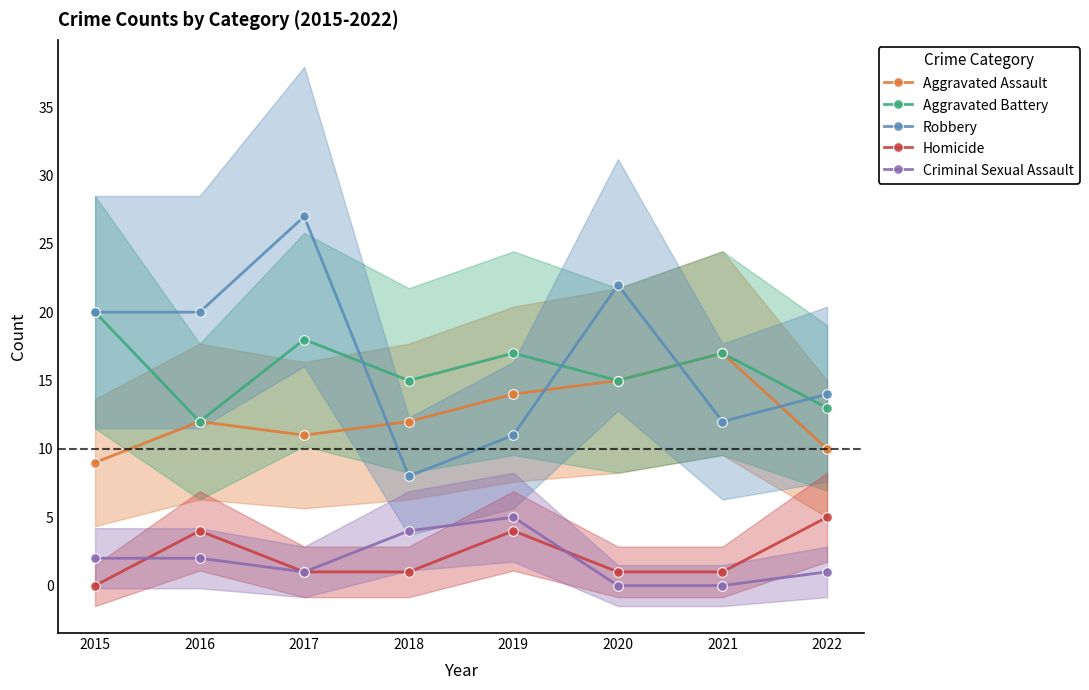

How many categories are shown in the chart?

8